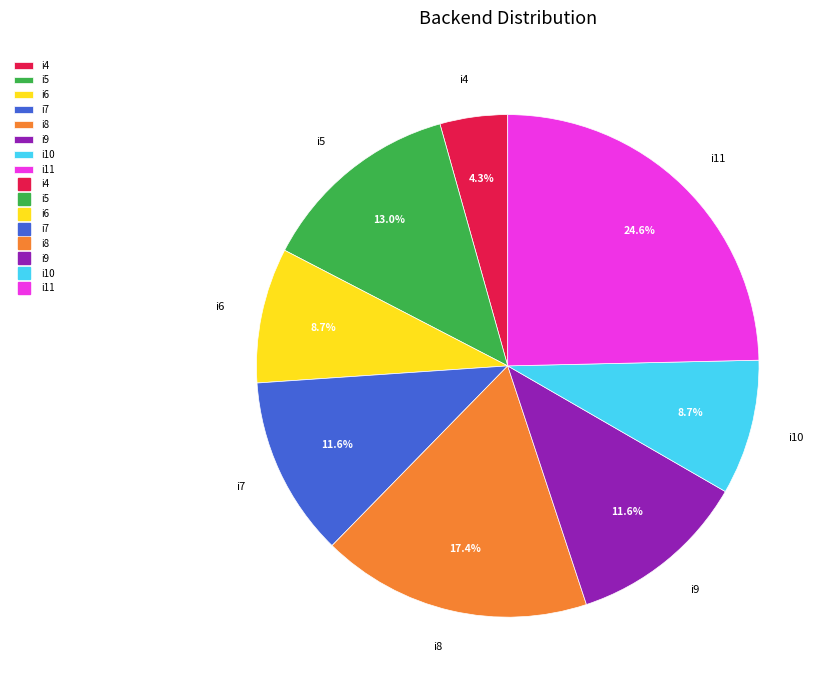

Is there any slice that represents more than half of the pie?

No